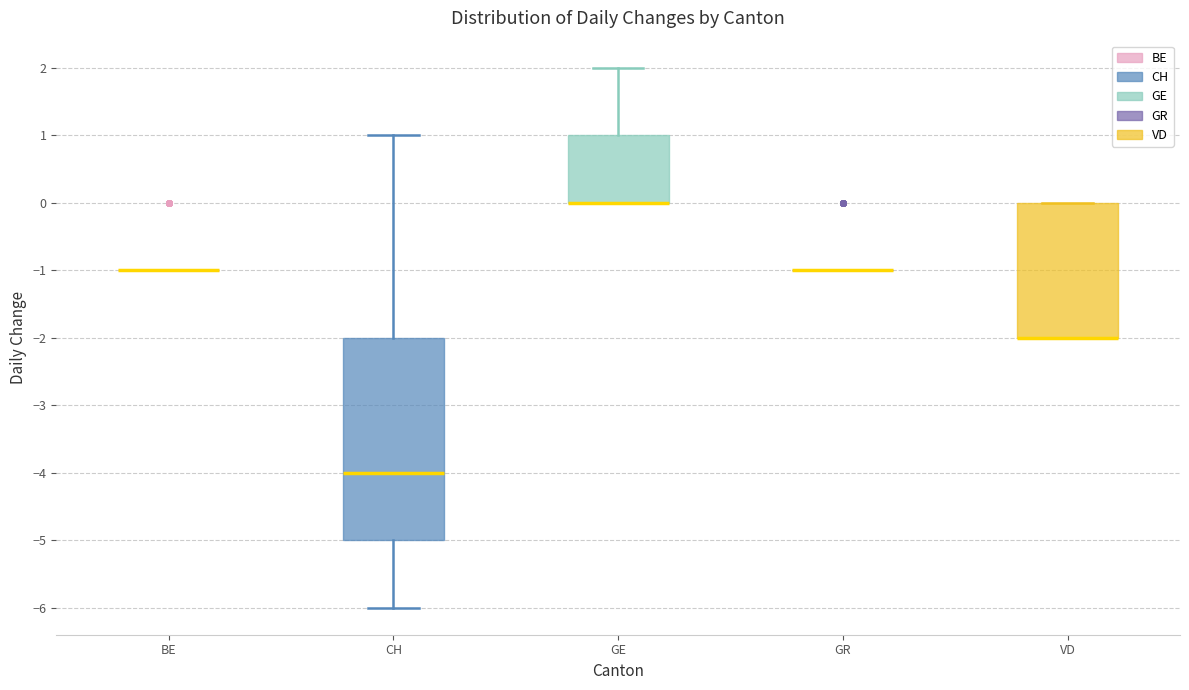

Comparing the boxes themselves (not the whiskers), which one is the tallest?

CH